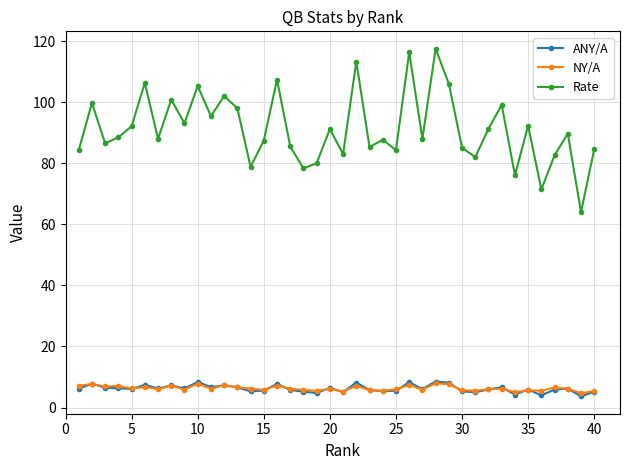

Which series has the largest range (max minus min)?

Rate